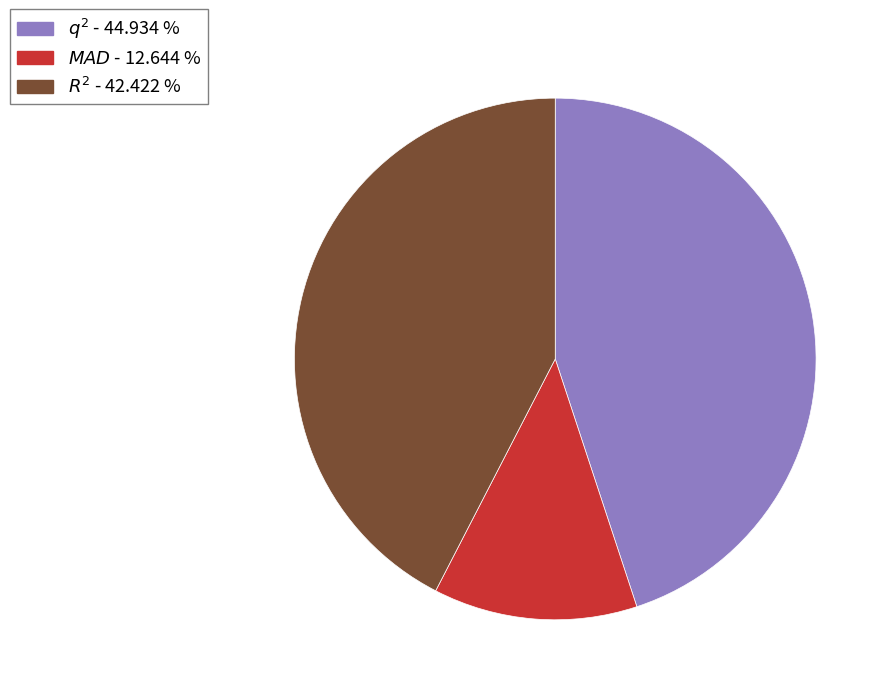

How many segments does this pie chart have?

3